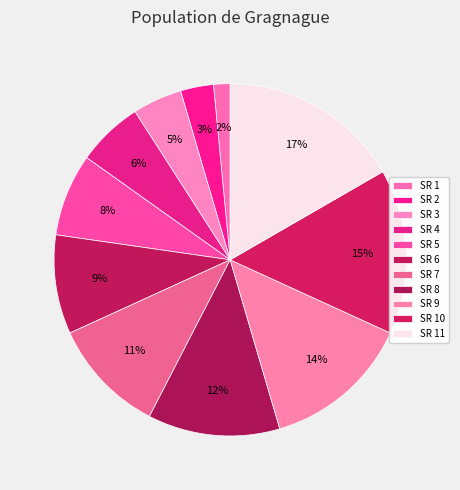

How many segments does this pie chart have?

11